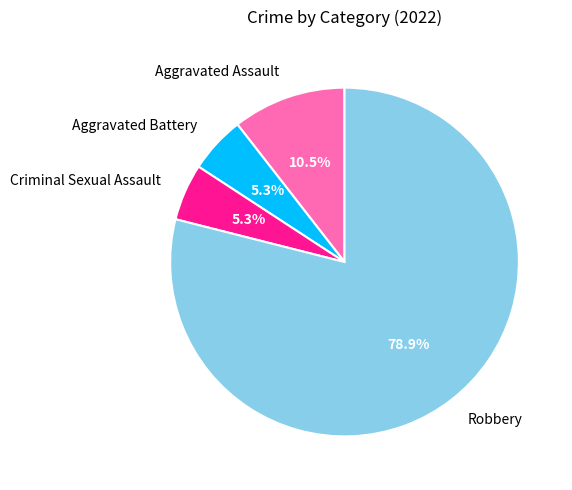

True or false: Aggravated Assault accounts for 2% of the total.

False